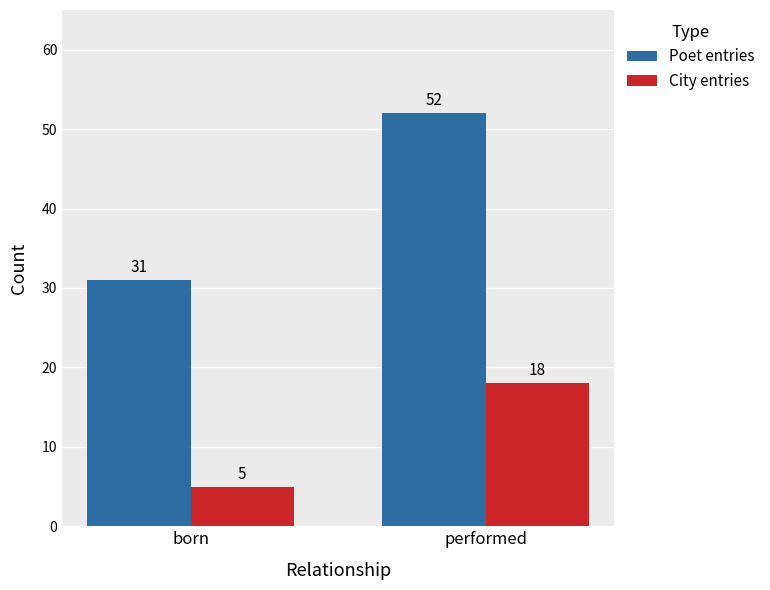

Reading left to right, list all the values displayed in this chart.

Poet entries: born=31	performed=52
City entries: born=5	performed=18